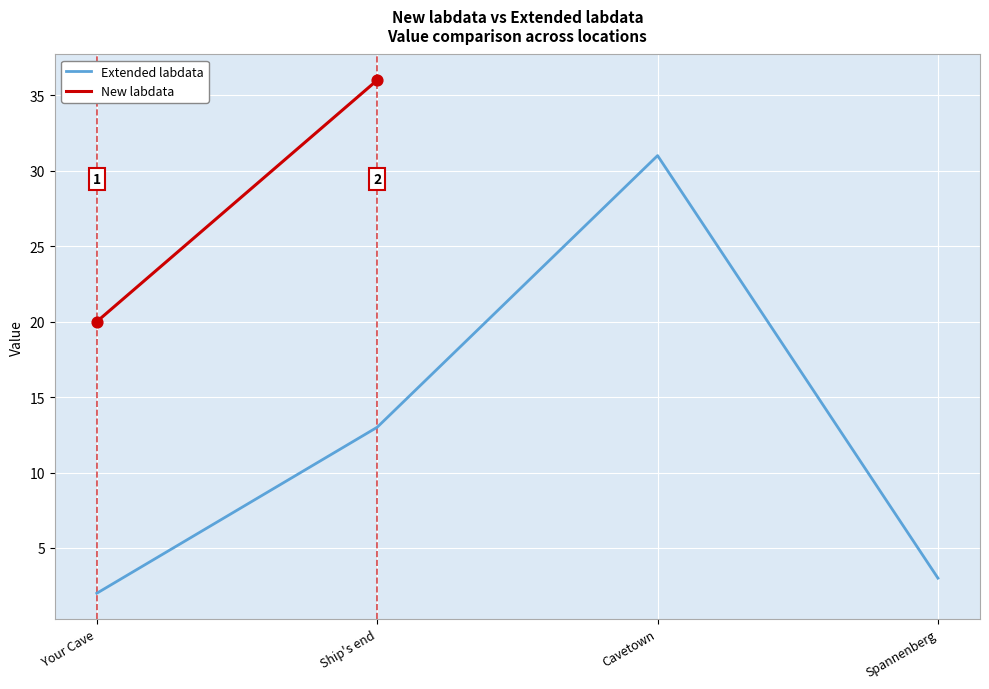

Between Cavetown and Spannenberg, which is larger?

Cavetown